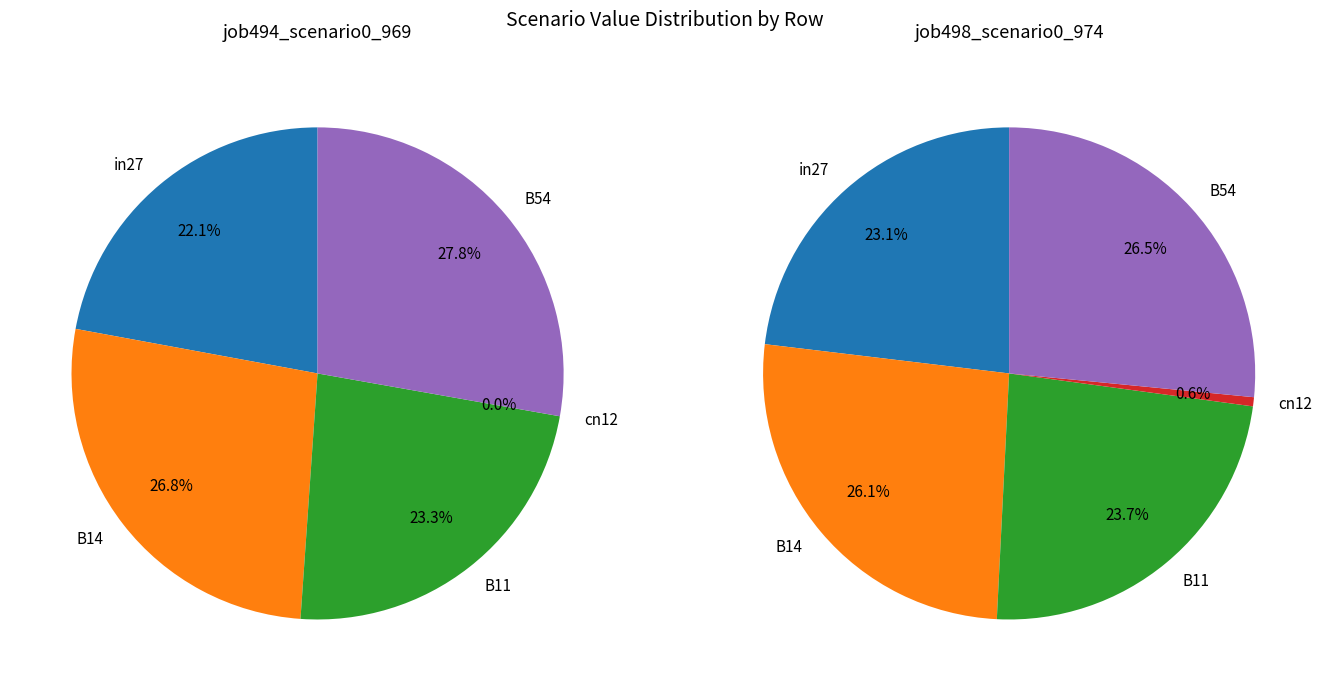

To the nearest percent, what portion does in27 represent?

22%